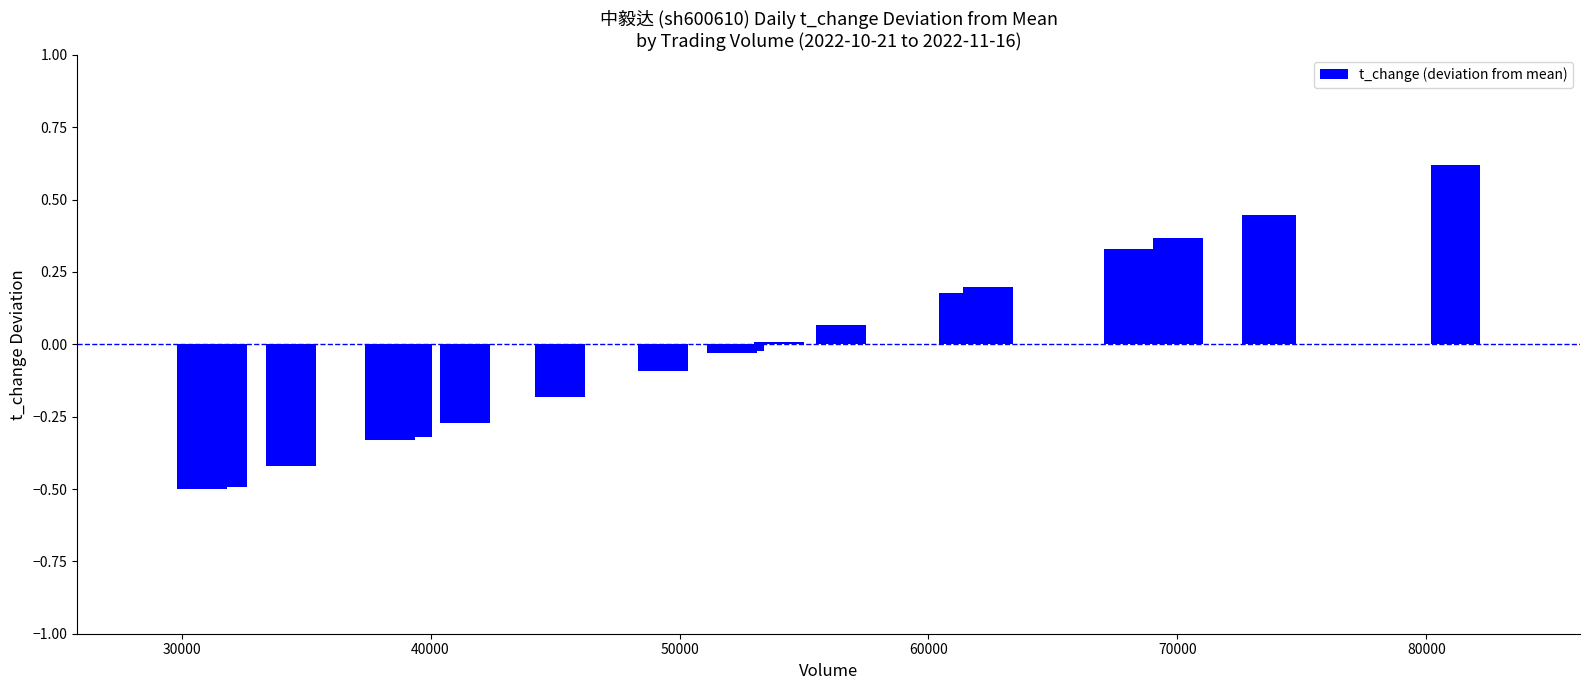

What is the difference between the maximum and second lowest values?

1.1